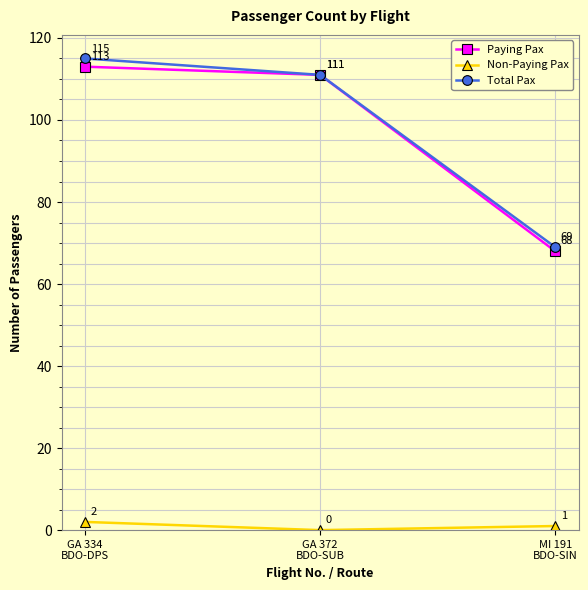

Reading left to right, what are all the values shown in this chart?

Paying Pax: 113	111	68
Non-Paying Pax: 2	0	1
Total Pax: 115	111	69